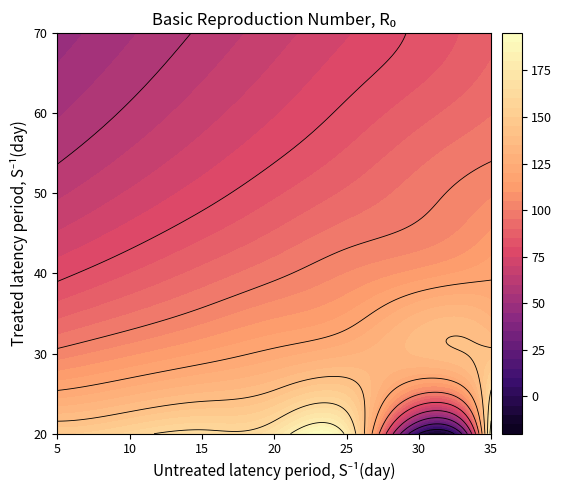

Where does the 60 series first go above 74?

20